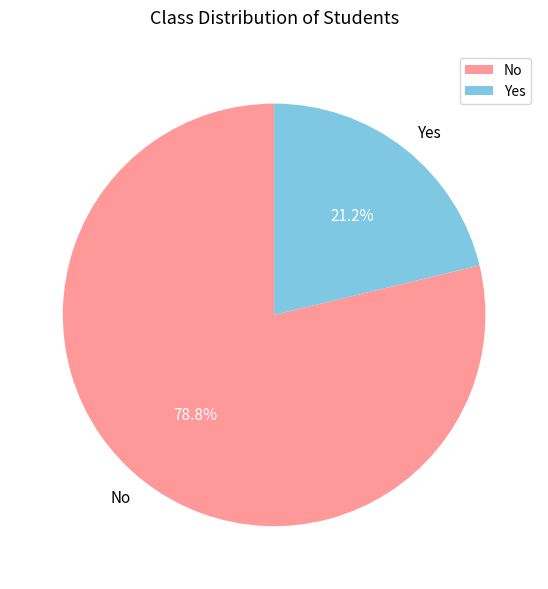

Which has a higher value, Yes or No?

No